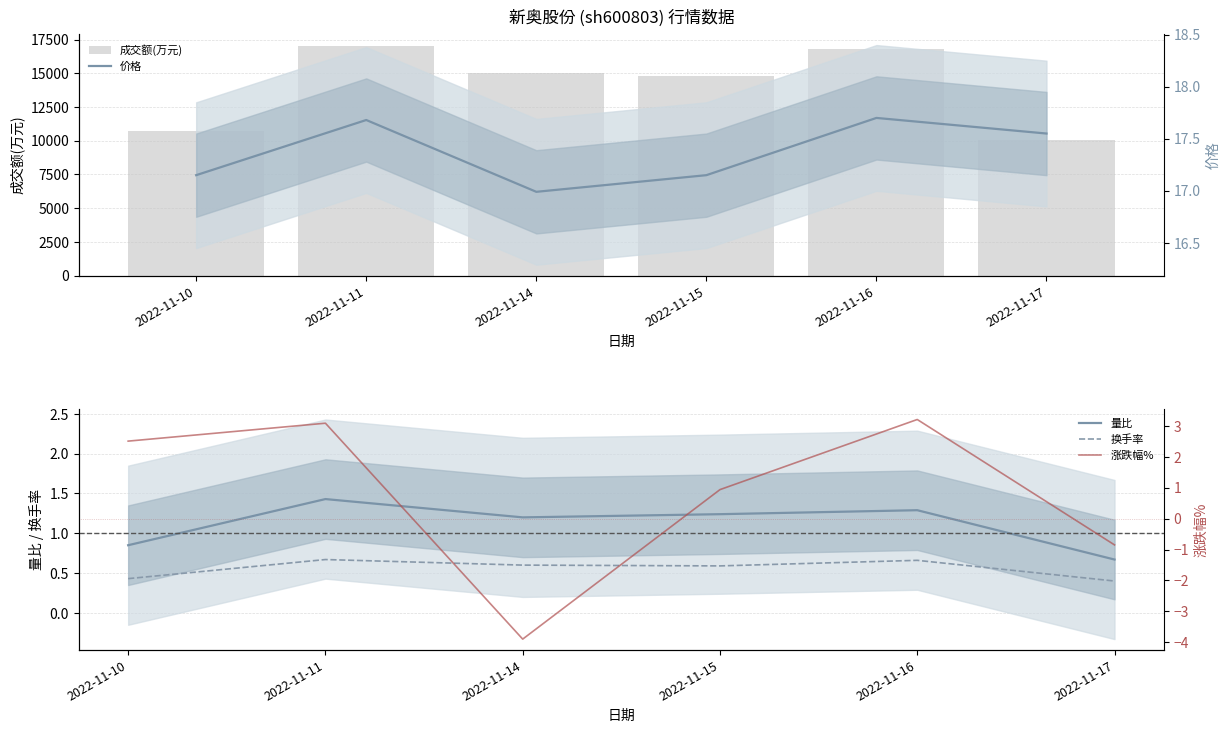

Is it true that 量比 equals 0.8 at 2022-11-11?

False